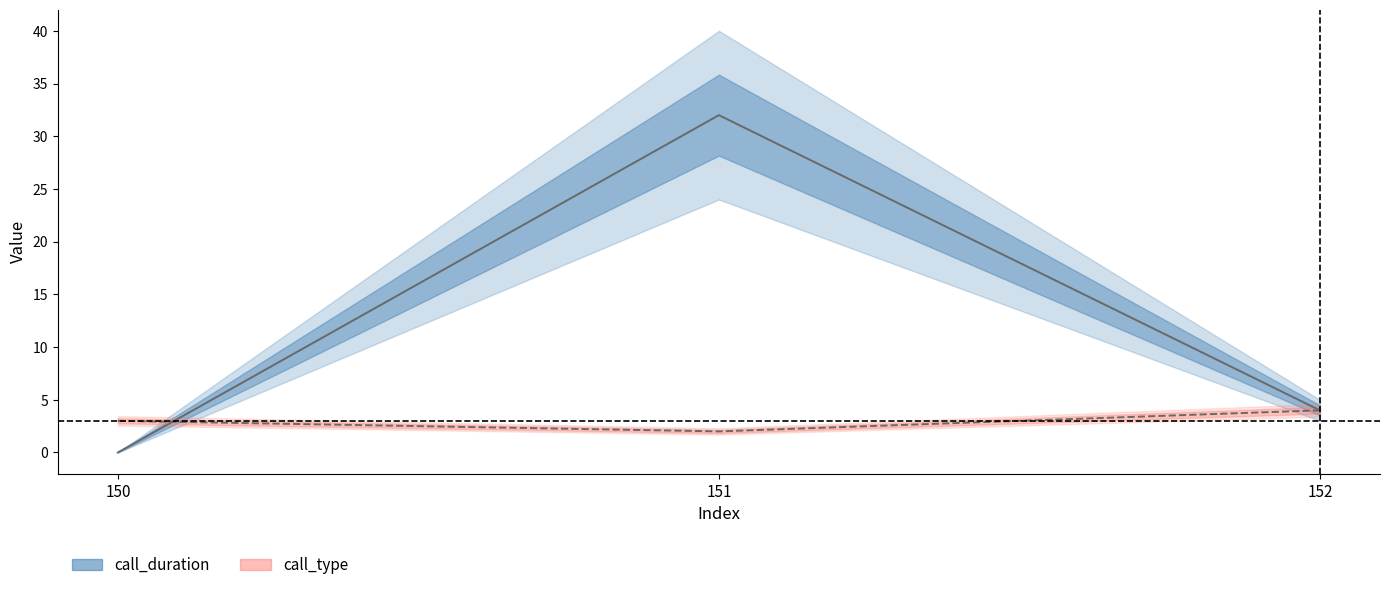

How many call_type values are between 2 and 4?

3